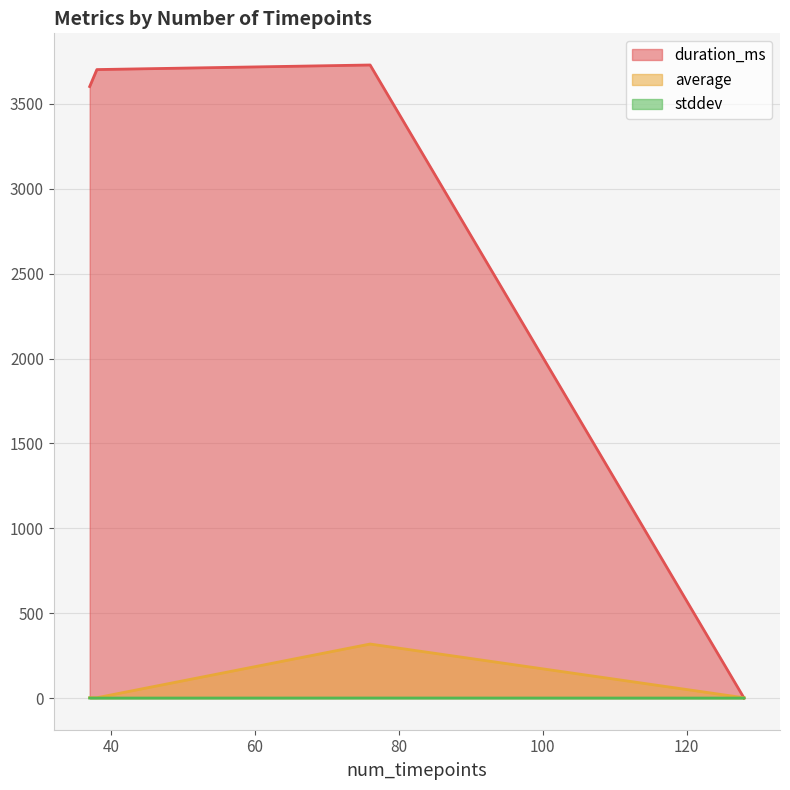

True or false: average has more than 1 points higher than both neighbors.

False